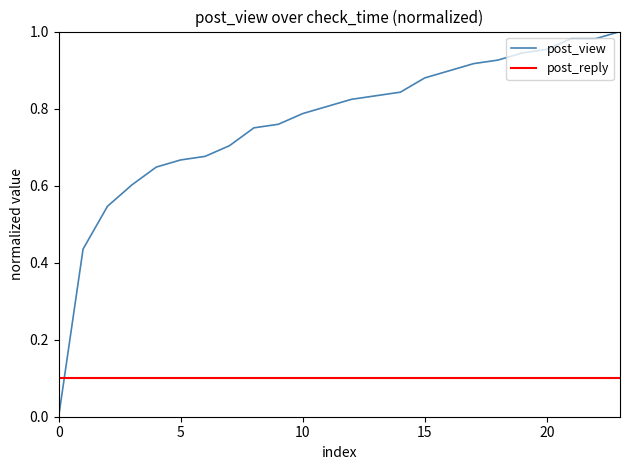

The post_view series shows 1.4 at 15. True or false?

False